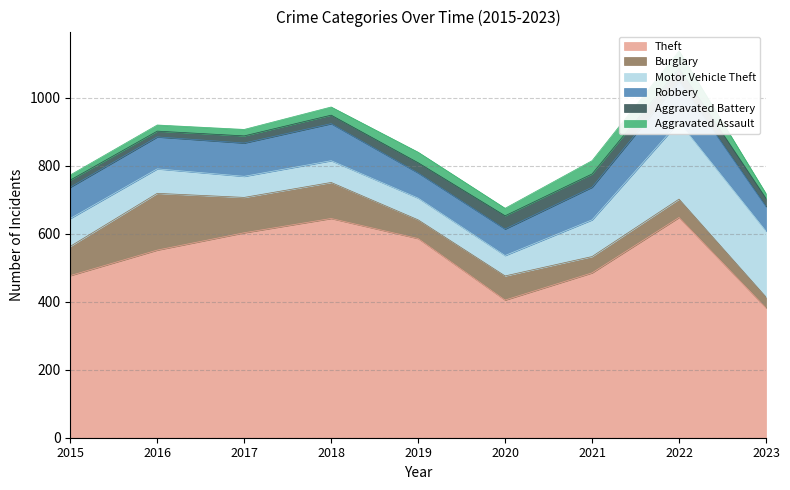

True or false: Theft has a value of 552 at 2016.

True